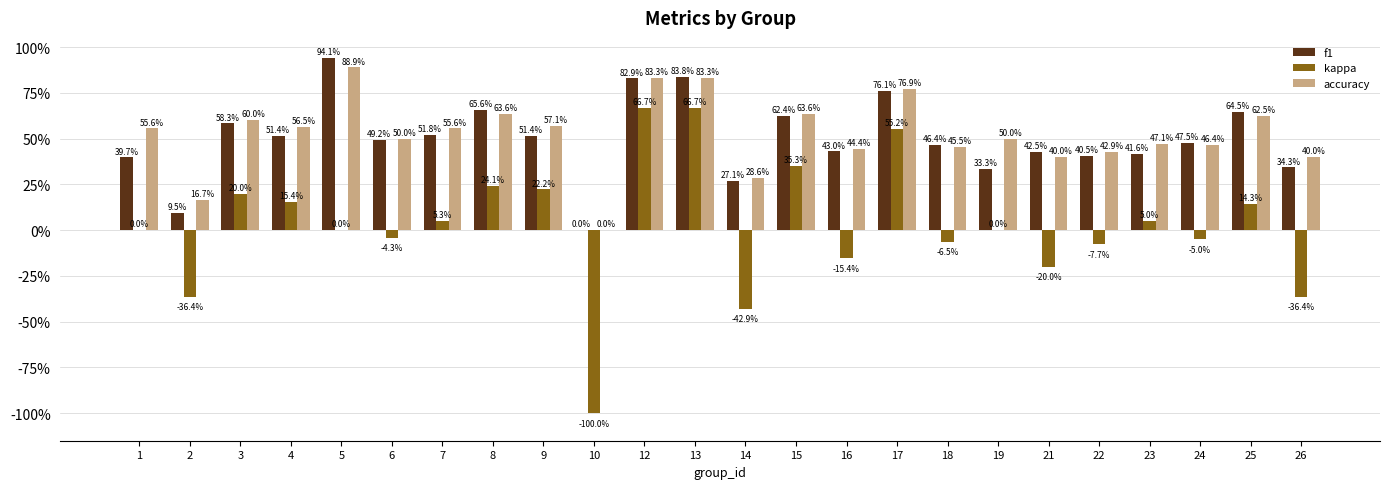

The value of f1 at 18 is 0.3. True or false?

False